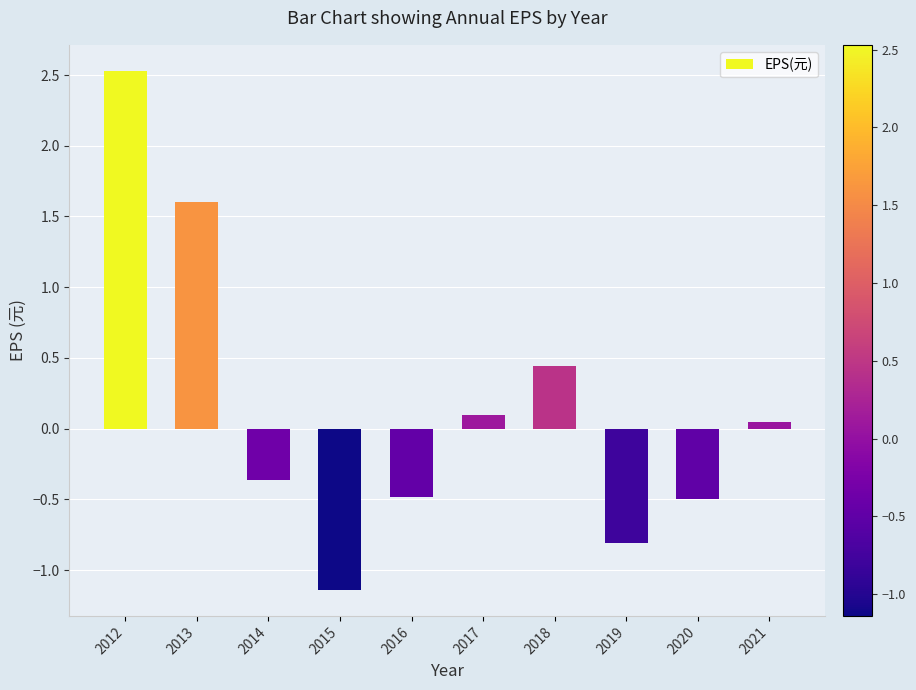

The value at 2020 is -0.5. True or false?

True